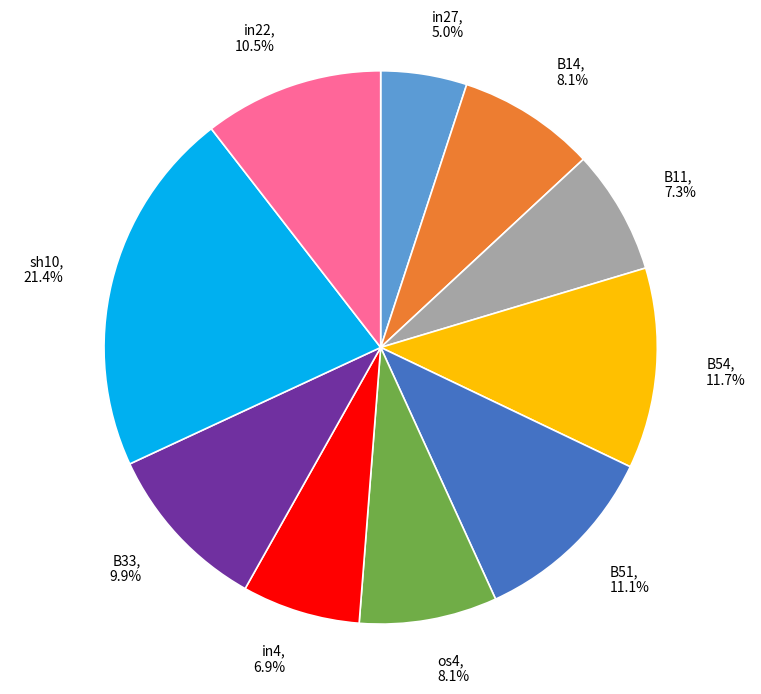

Is the sum of sh10 and B54 greater than half?

No